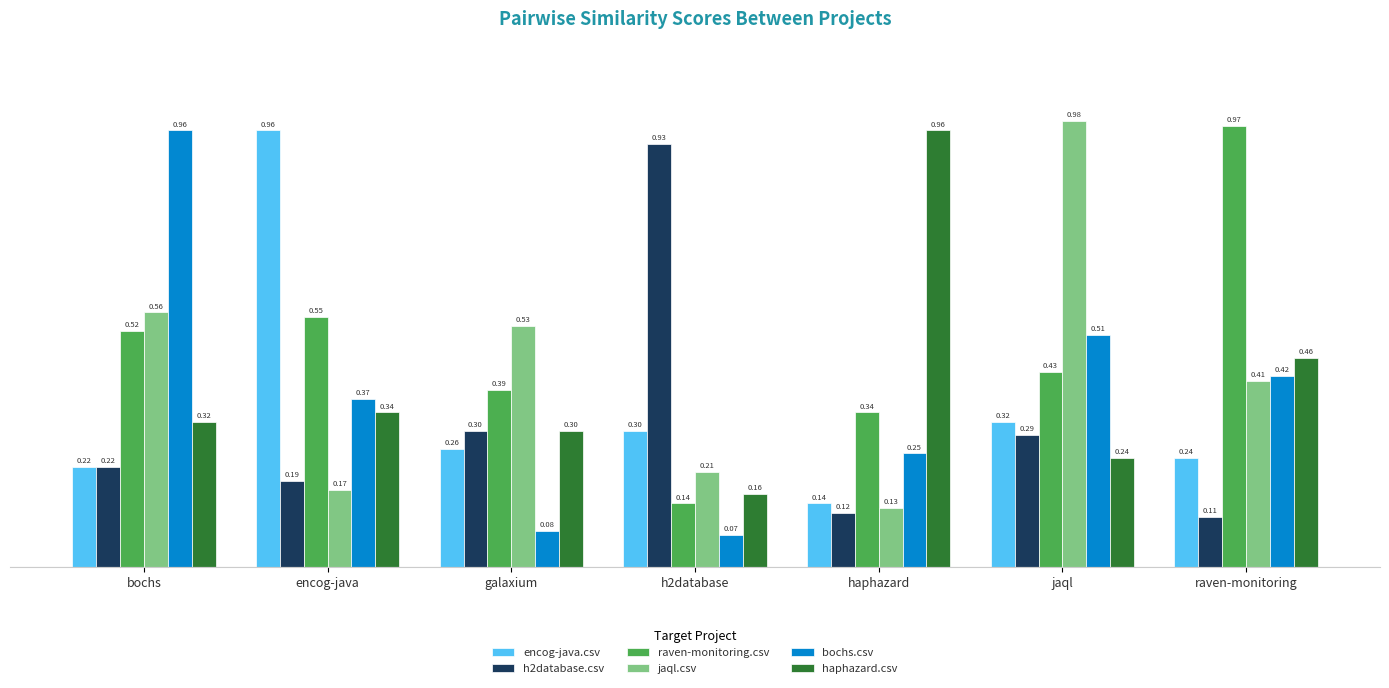

At which category is the sum across all series the highest?

bochs